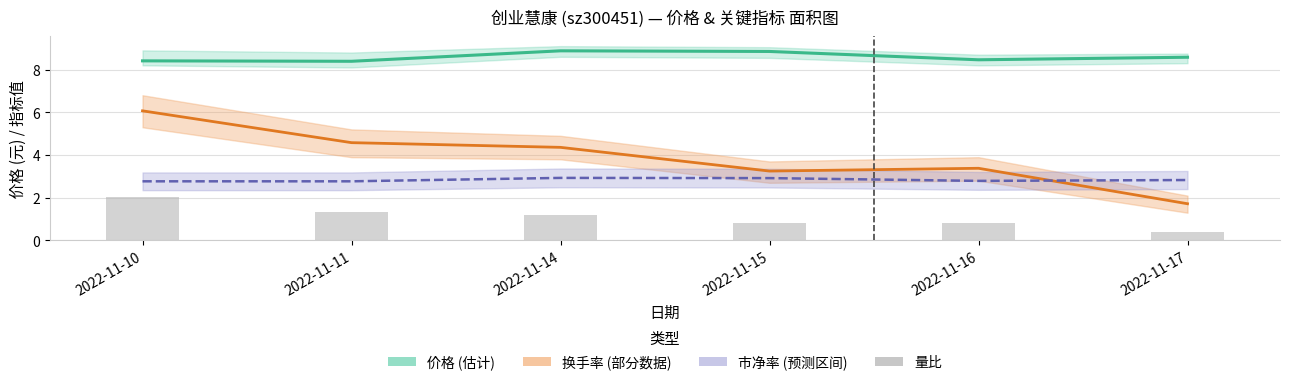

Reading left to right, list all the values displayed in this chart.

价格 (元): 2022-11-10=8.4	2022-11-11=8.4	2022-11-14=8.9	2022-11-15=8.8	2022-11-16=8.5	2022-11-17=8.6
换手率 (%): 2022-11-10=6.1	2022-11-11=4.6	2022-11-14=4.4	2022-11-15=3.2	2022-11-16=3.4	2022-11-17=1.7
市净率: 2022-11-10=2.8	2022-11-11=2.8	2022-11-14=2.9	2022-11-15=2.9	2022-11-16=2.8	2022-11-17=2.8
量比: 2022-11-10=2.0	2022-11-11=1.3	2022-11-14=1.2	2022-11-15=0.8	2022-11-16=0.8	2022-11-17=0.4